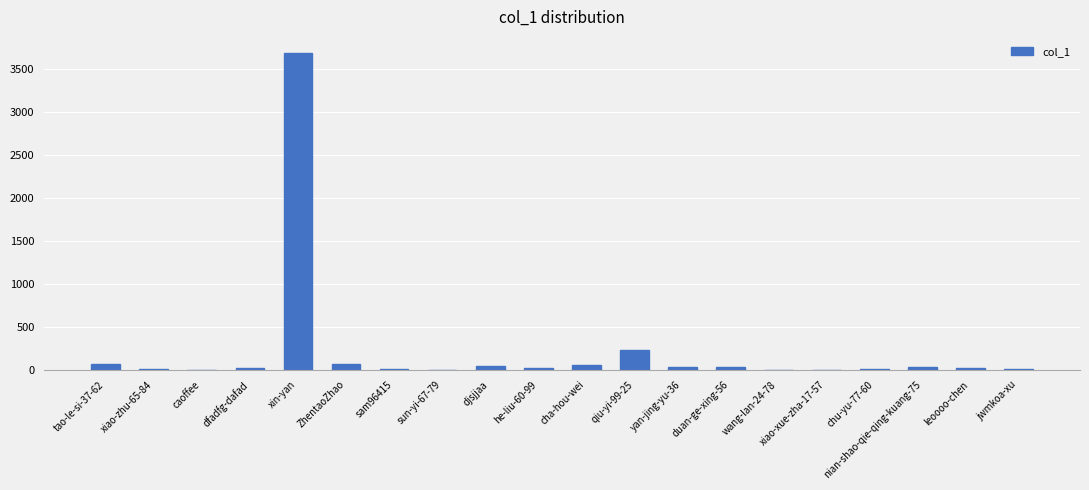

What is the greatest value displayed?

3691